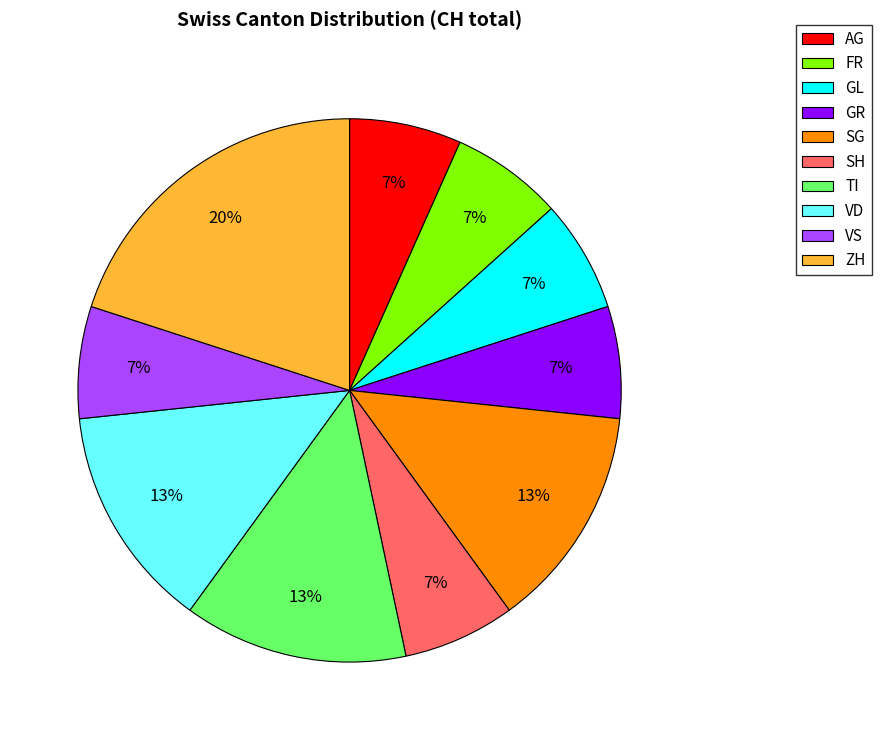

What percentage is the GL slice, to the nearest percent?

7%